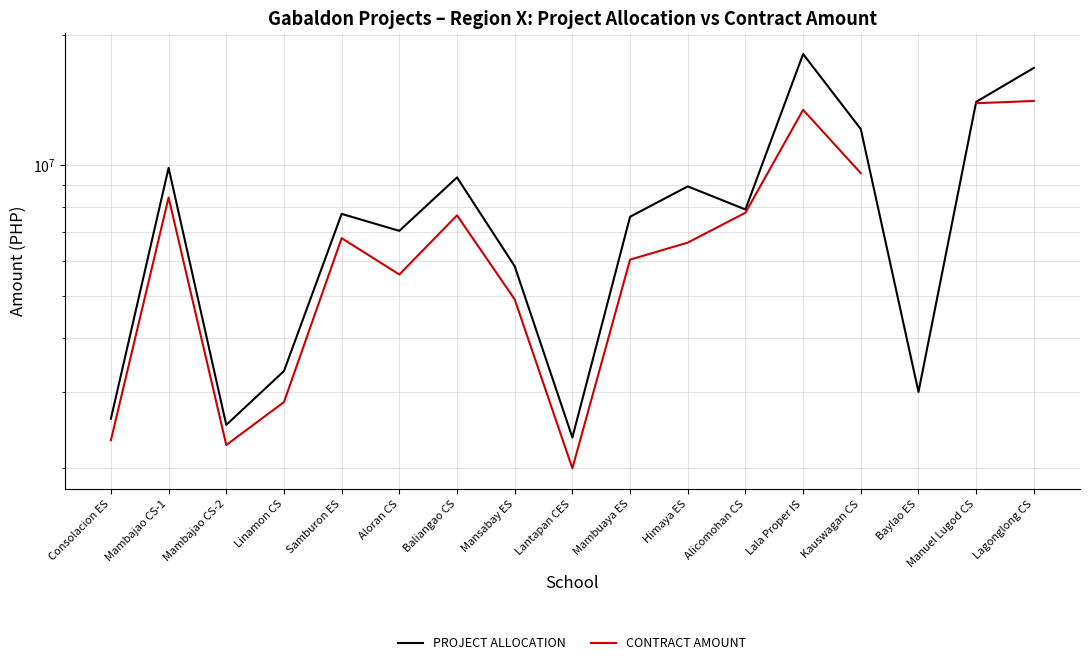

True or false: CONTRACT AMOUNT has a value of 13418727.4 at Lala Proper IS.

True